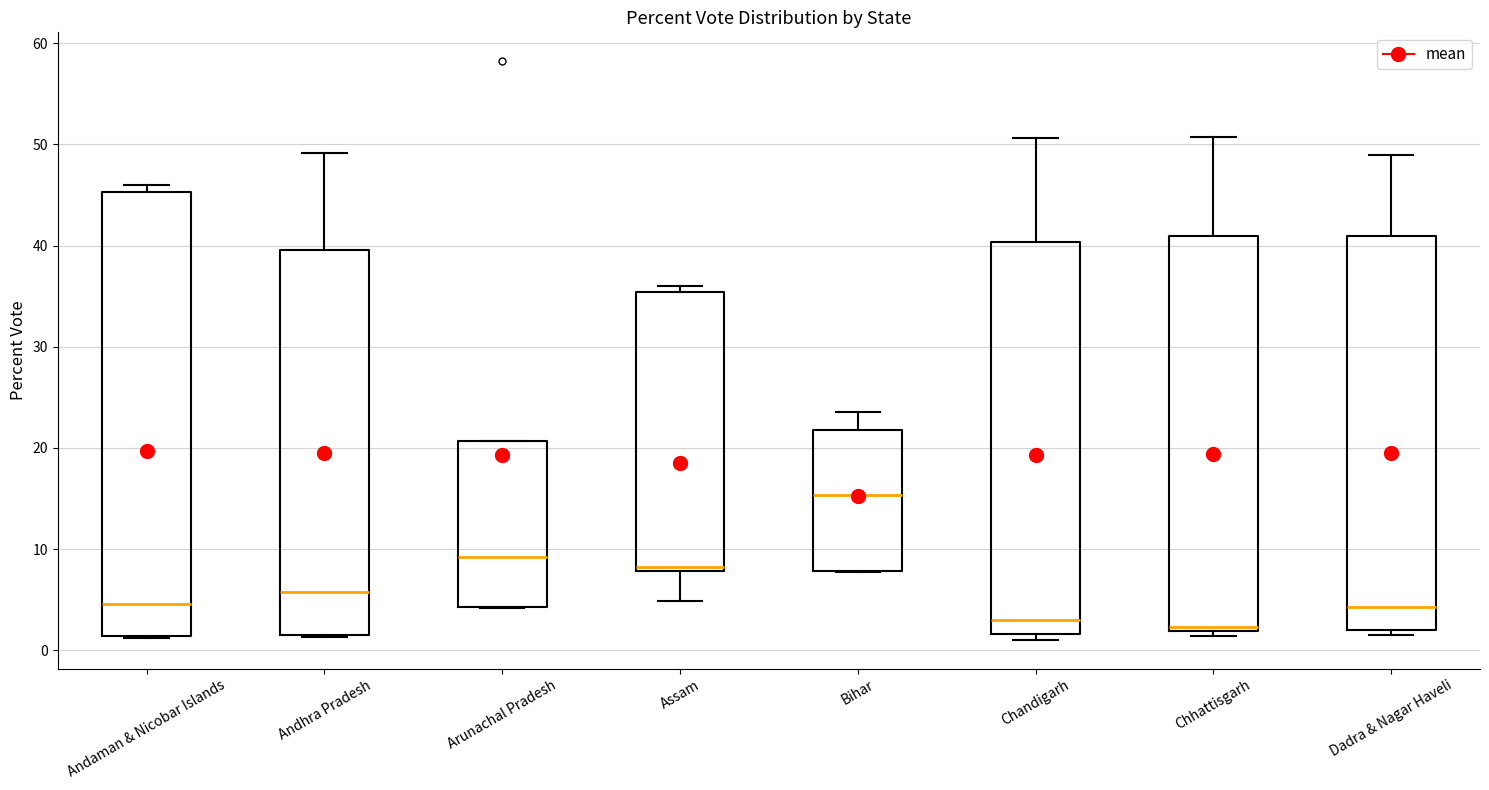

Reading left to right, transcribe this box plot: for each box, give where its median line is, the range the box spans, and where its two whiskers end, as read against the y-axis. The values are not printed on the chart, so give them approximately, as read against the axis.

Andaman & Nicobar Islands: median 5, box 1 to 45, whiskers 1 to 46
Andhra Pradesh: median 6, box 1 to 40, whiskers 1 to 49
Arunachal Pradesh: median 9, box 4 to 21, whiskers 4 to 21
Assam: median 8 (just above the box's lower edge), box 8 to 35, whiskers 5 to 36
Bihar: median 15, box 8 to 22, whiskers 8 to 24
Chandigarh: median 3, box 2 to 40, whiskers 1 to 51
Chhattisgarh: median 2 (just above the box's lower edge), box 2 to 41, whiskers 1 to 51
Dadra & Nagar Haveli: median 4, box 2 to 41, whiskers 1 to 49